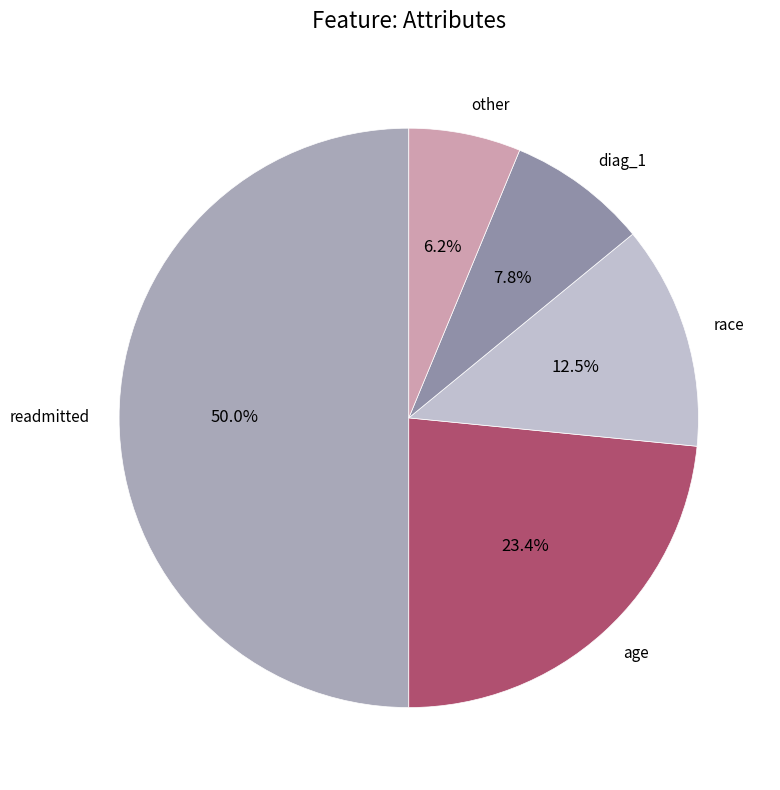

Do race and age together represent more than half of the pie?

No